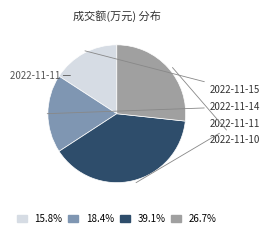

How many segments does this pie chart have?

4